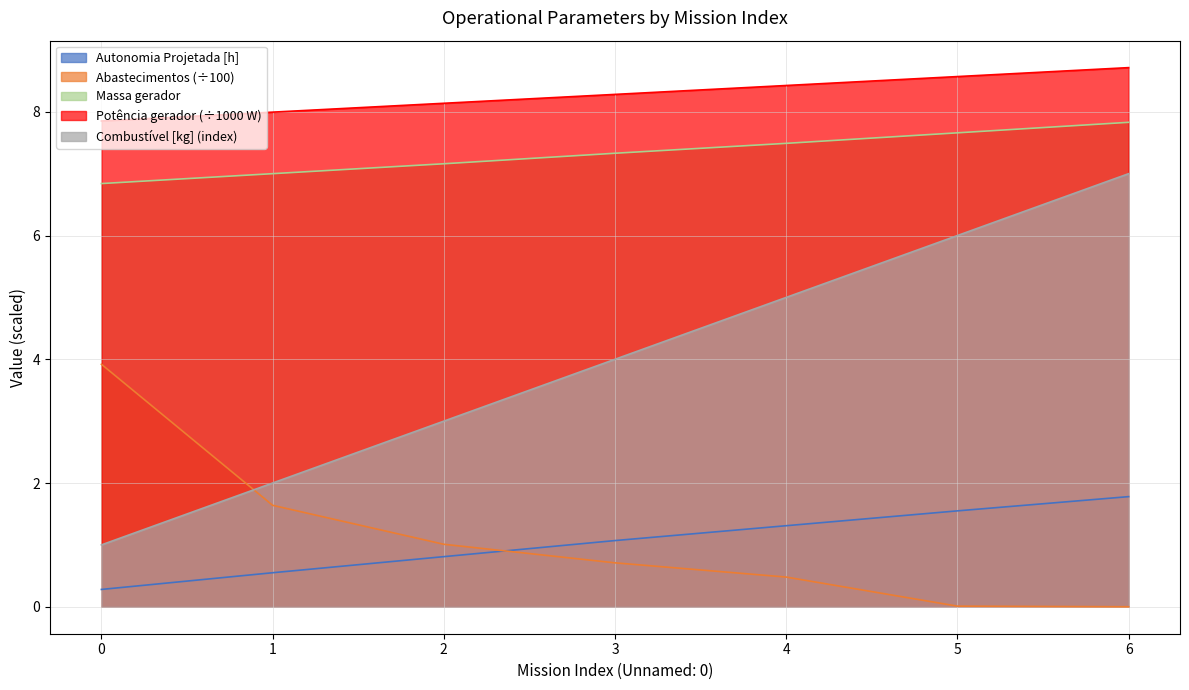

Count the Combustivel [kg] values in the range 2 to 6.

5